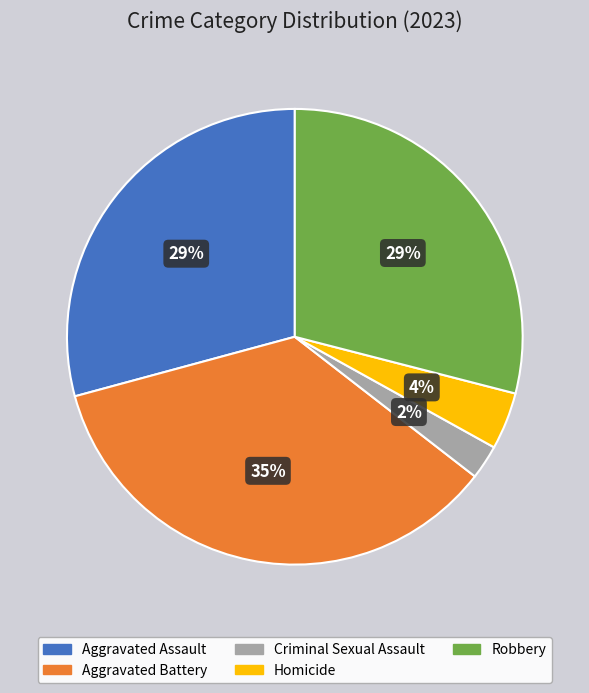

Do Homicide and Robbery together represent more than half of the pie?

No